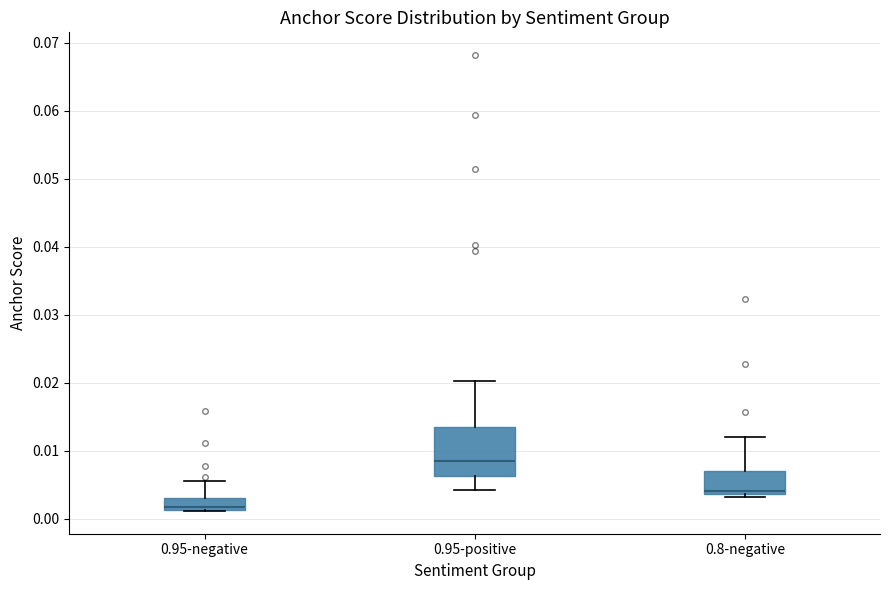

Where is the upper edge of the box for 0.8-negative on the y-axis? The values are not printed on the chart, so give them approximately, as read against the axis.

0.007